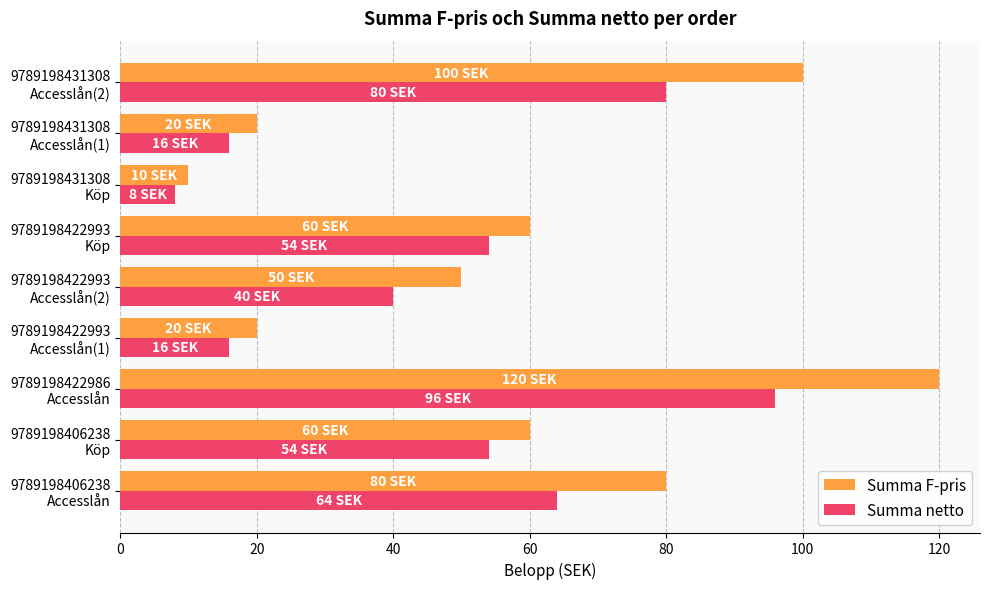

Which series has the largest total across all categories?

Summa F-pris